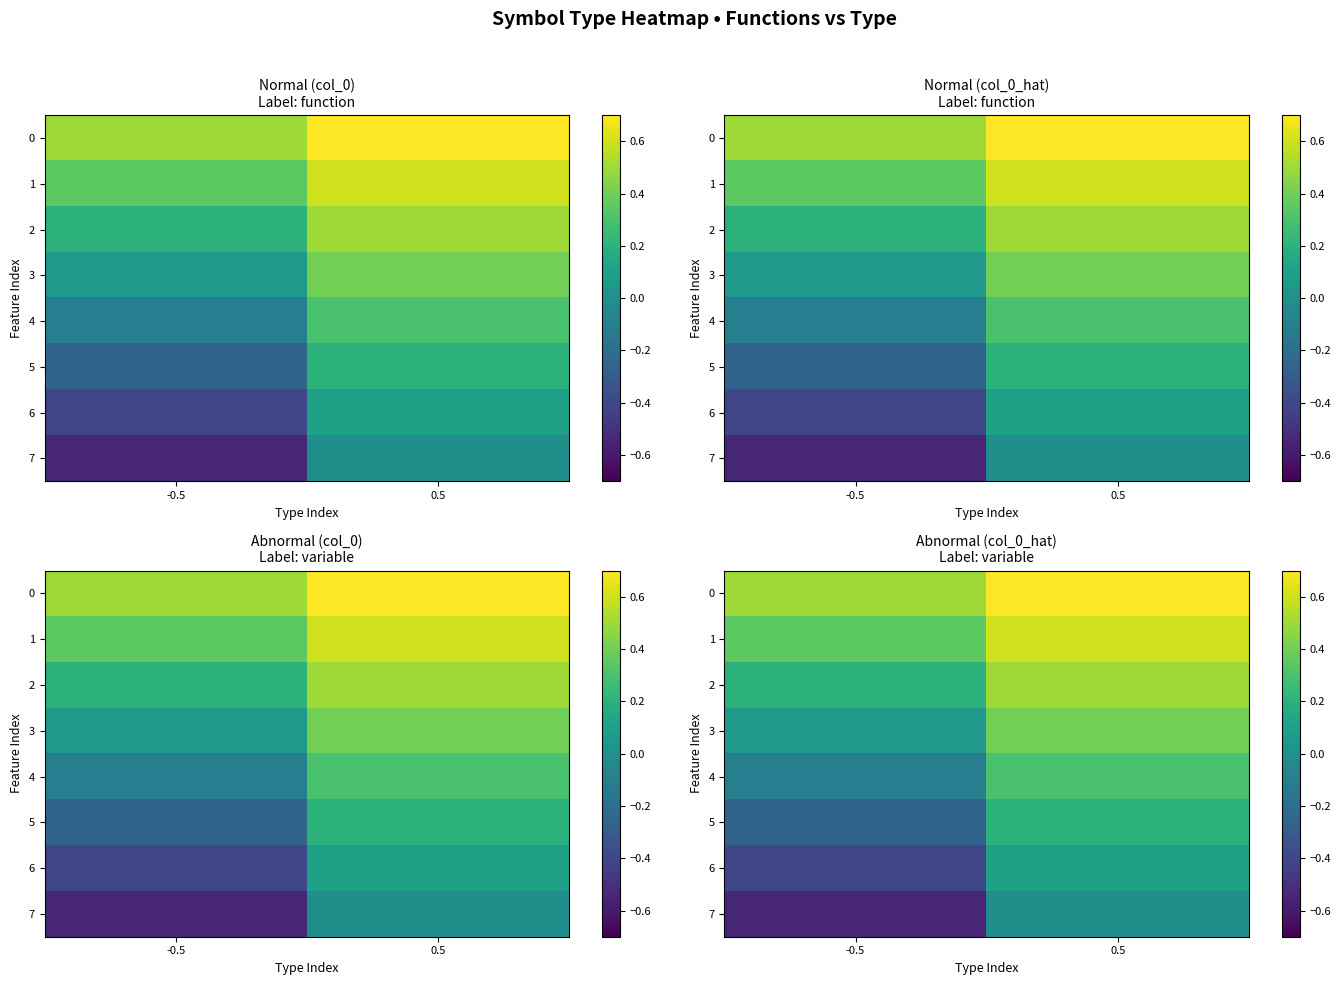

How many 0 values are between 0 and 1?

2